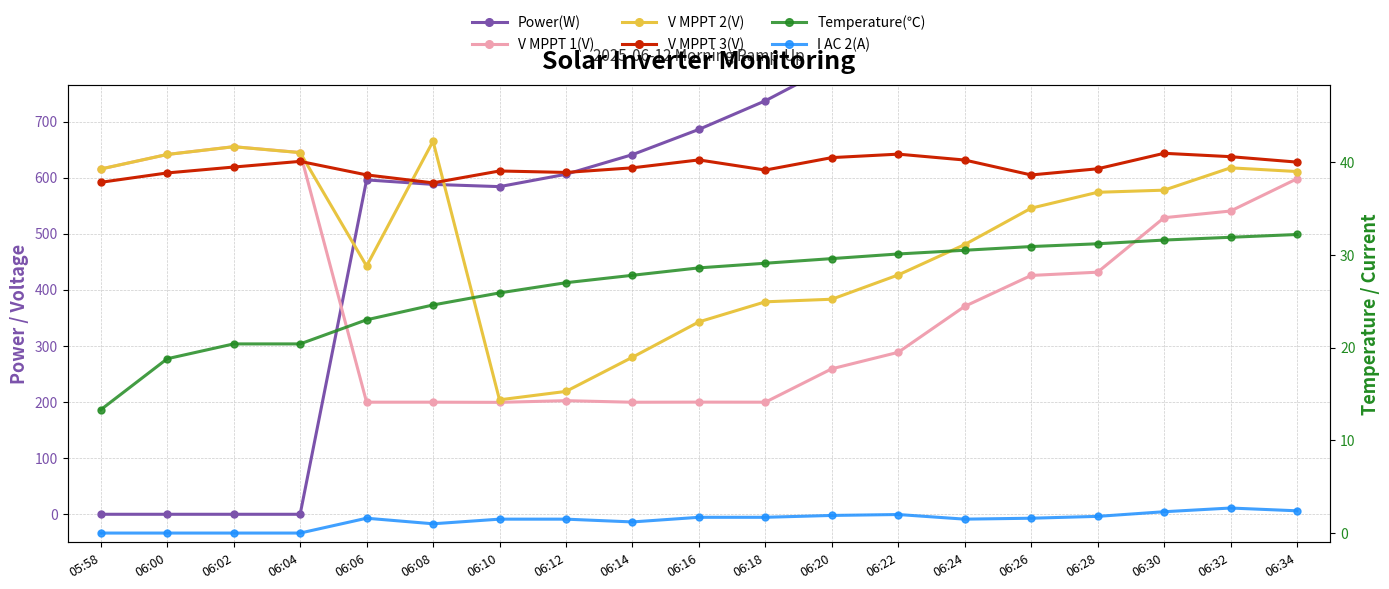

How many lines are shown in the chart?

6